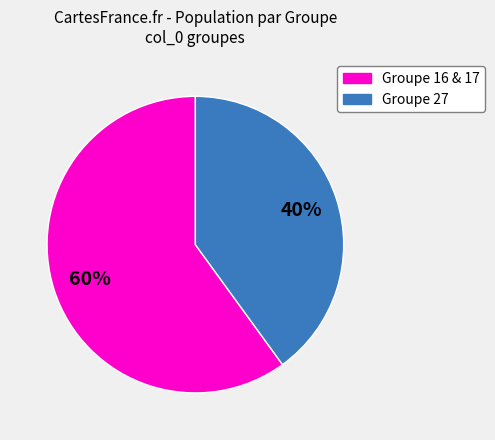

Does any single category account for the majority?

Yes